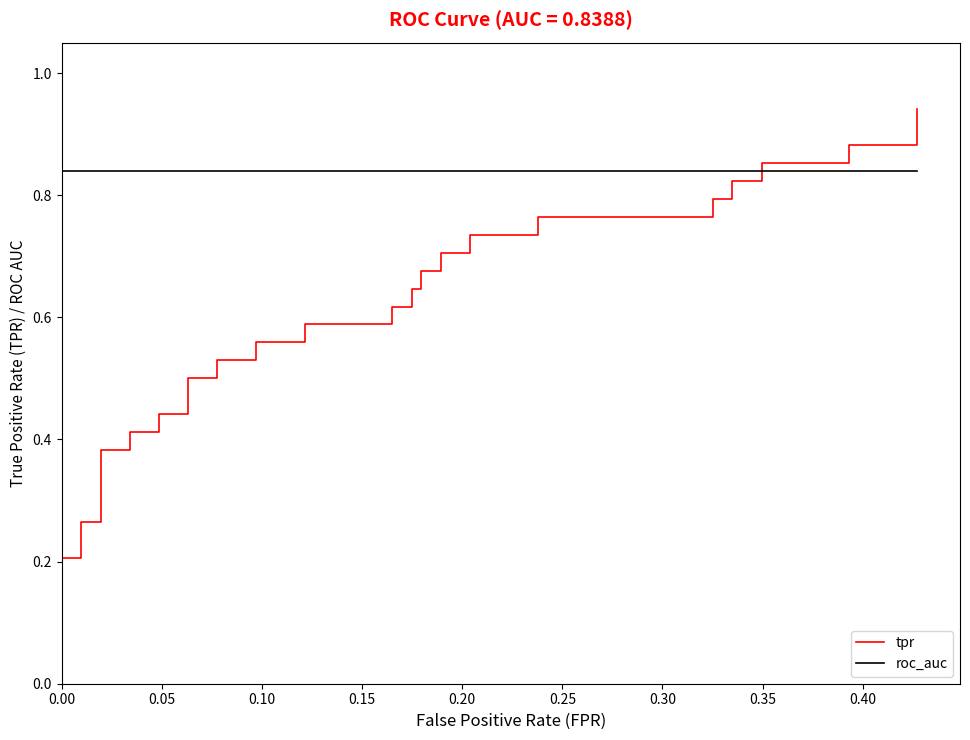

Is the value of roc_auc at 0.35 greater than the value of tpr at 25?

Yes